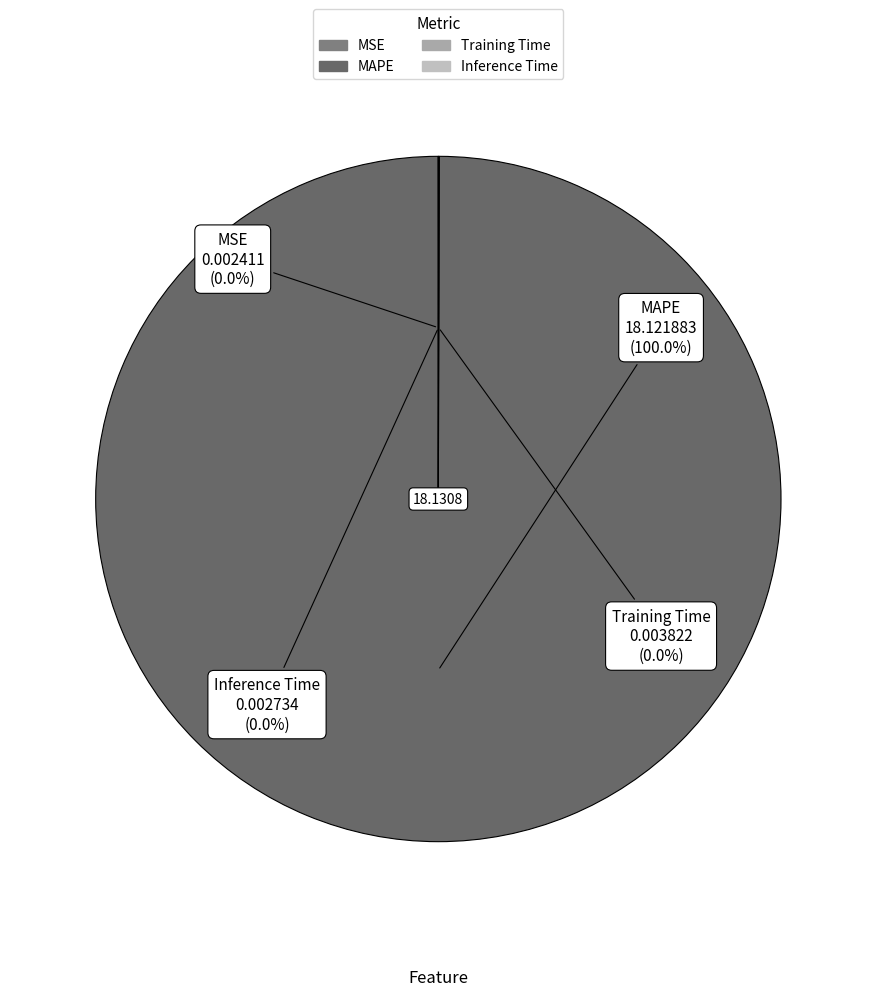

To the nearest percent, what percentage of the pie is MAPE?

100%